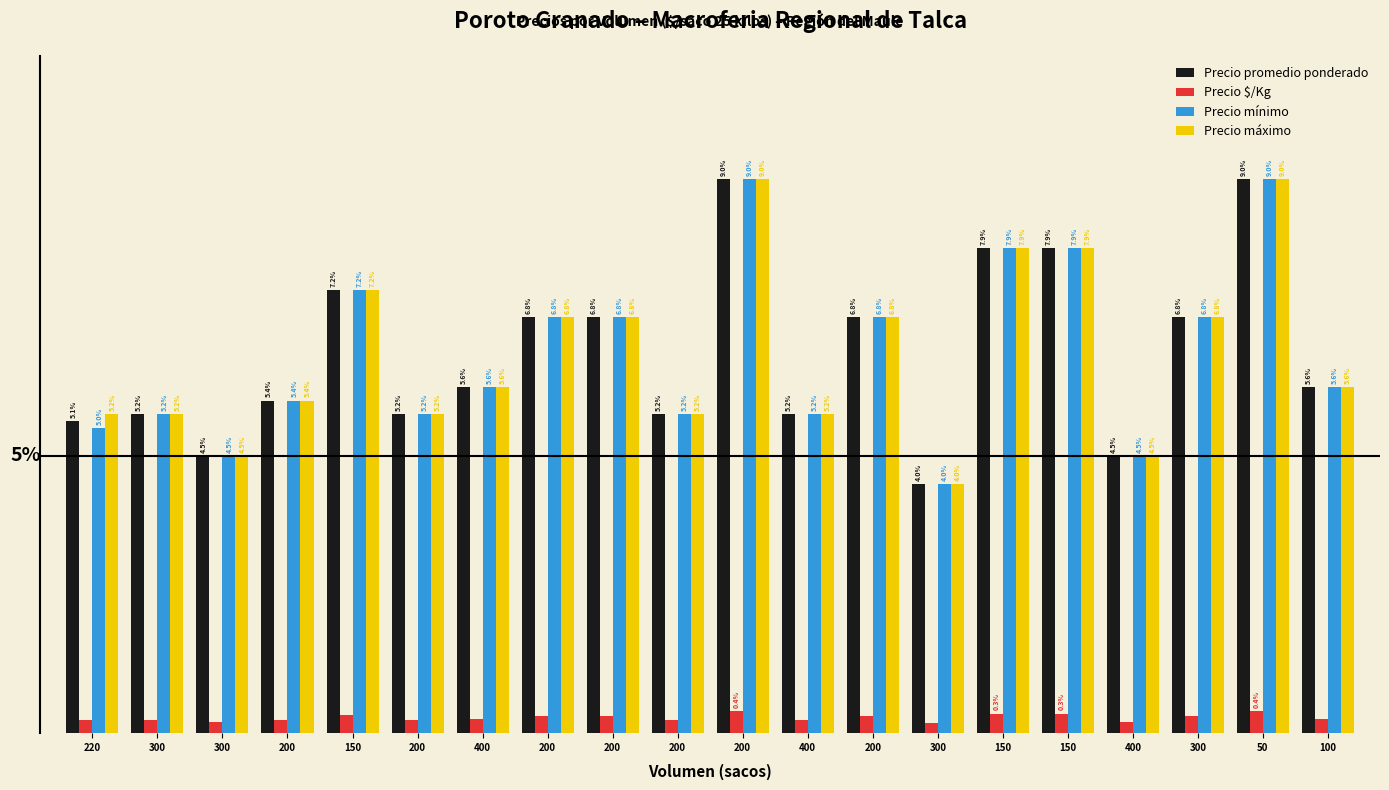

Are the bars grouped side by side (vs. stacked)?

Yes